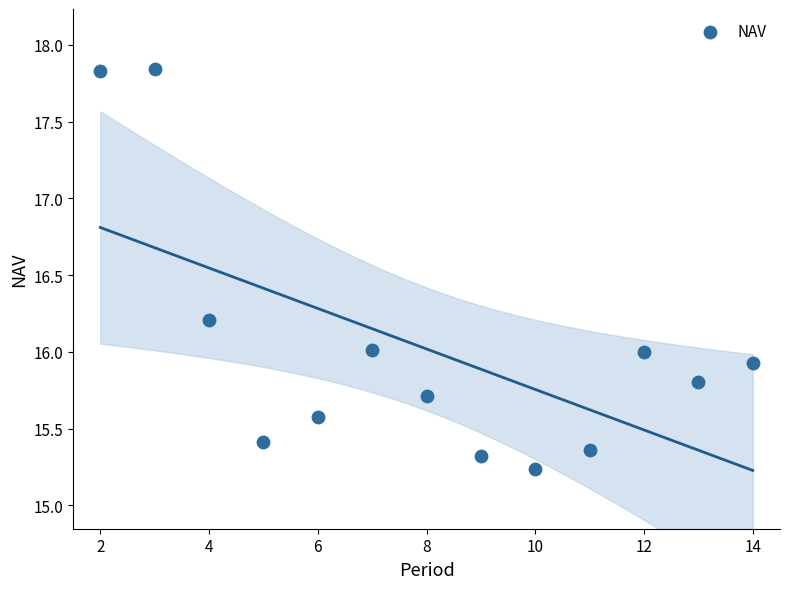

What is the range of Y values (max minus min)?

2.6